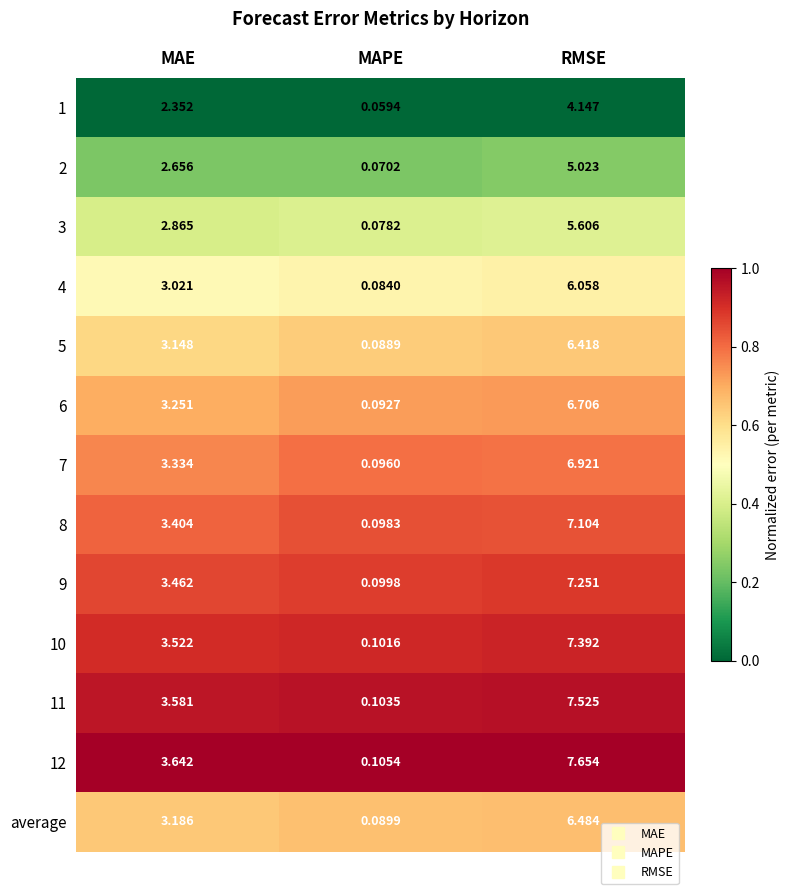

At which label does 8 first exceed 3?

MAE